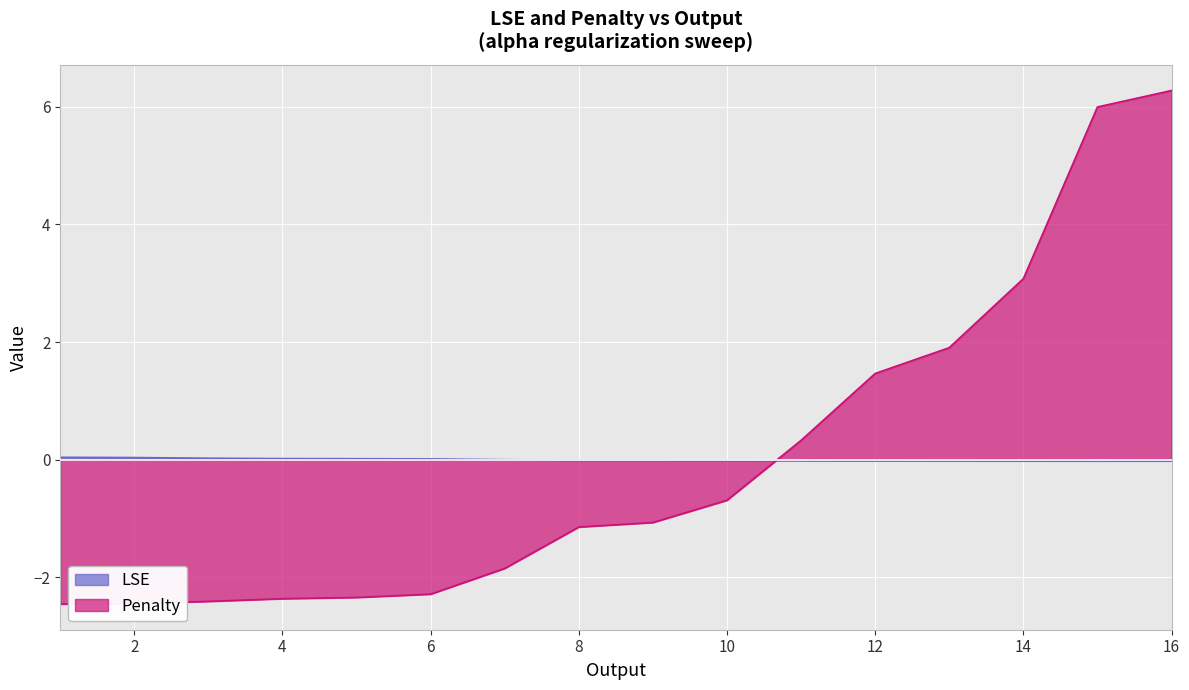

What is the value of the Penalty point at the 10th from the left?

-0.7